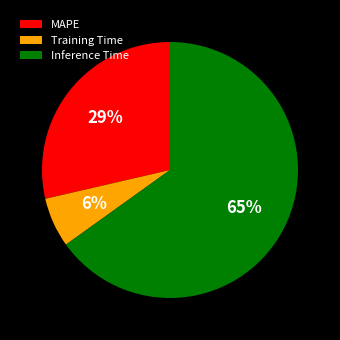

Count the number of slices in the pie.

3